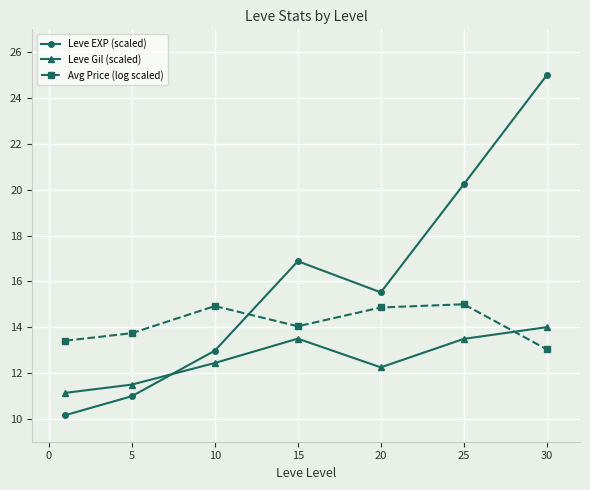

How many interior local peaks does the Leve Gil (scaled) series have?

1